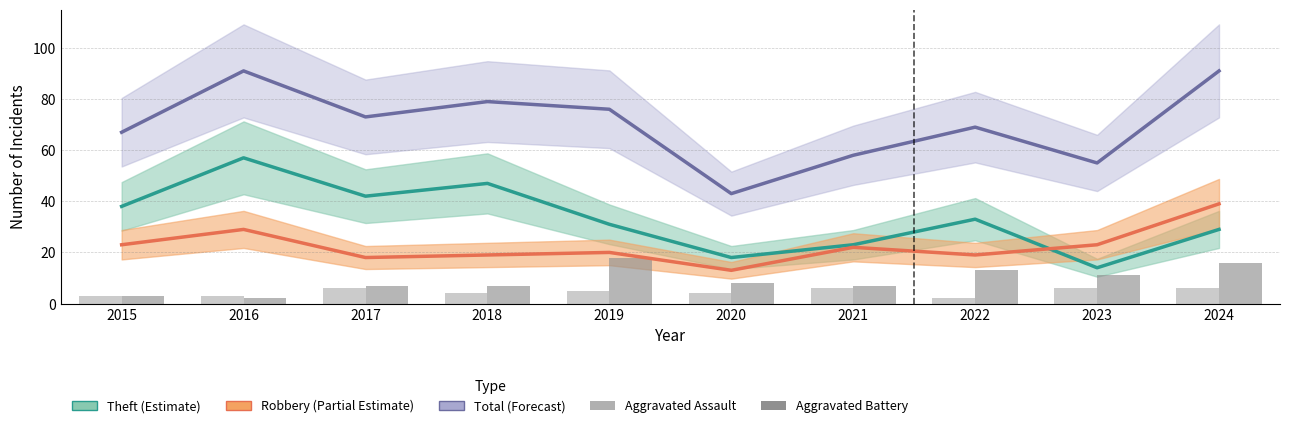

How many groups of bars are there?

10